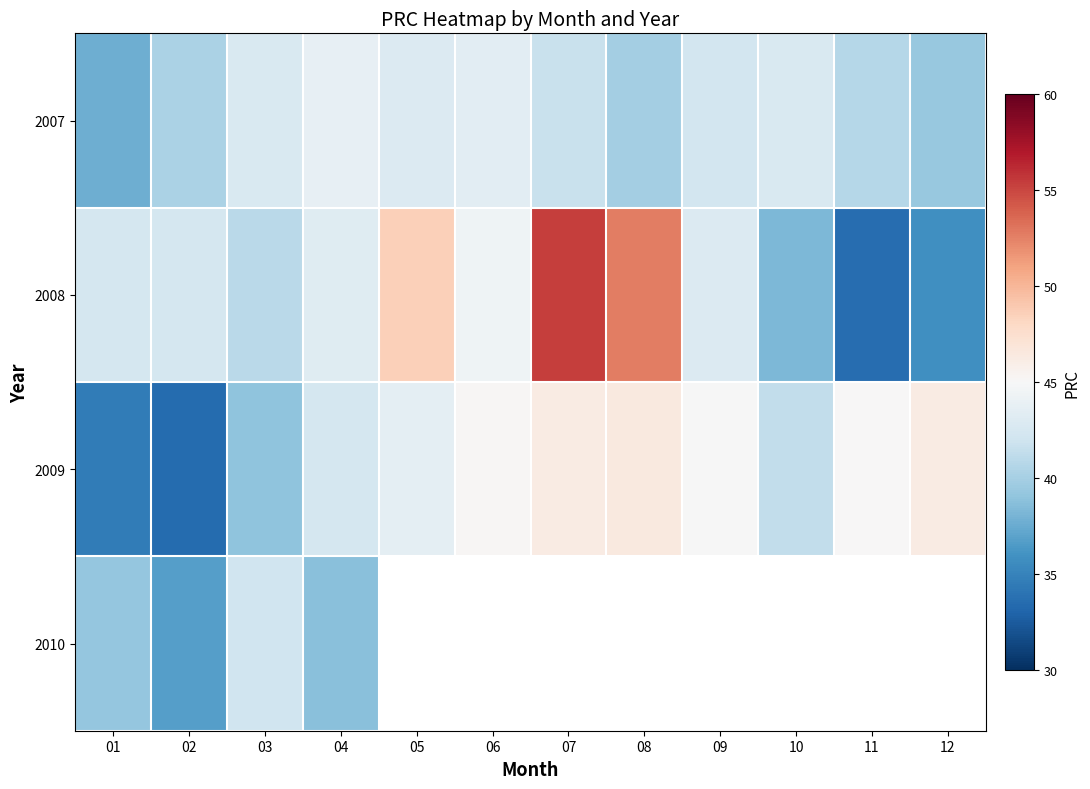

At which category is the sum across all series the highest?

04